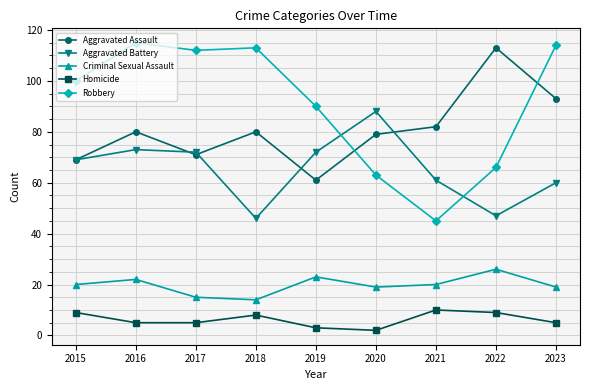

How many lines are shown in the chart?

5